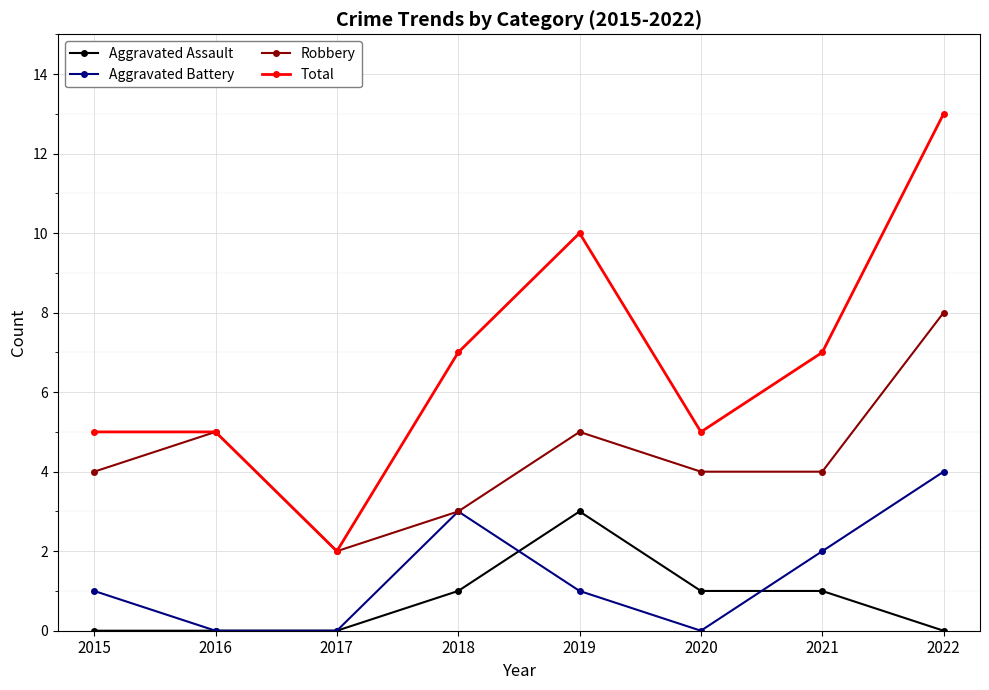

The value of Total at 2017 is 2. True or false?

True